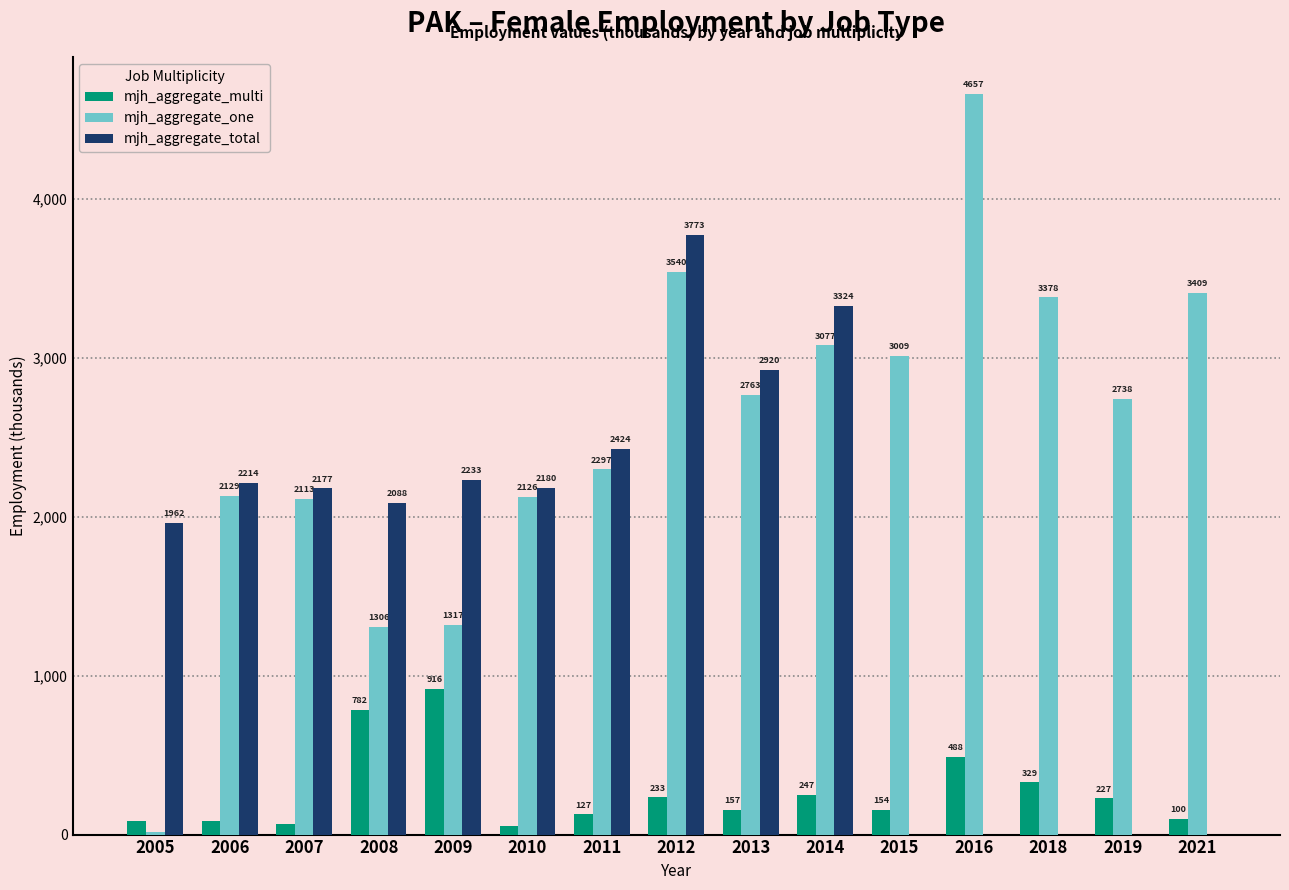

Which series changed the most between 2008 and 2016?

mjh_aggregate_one